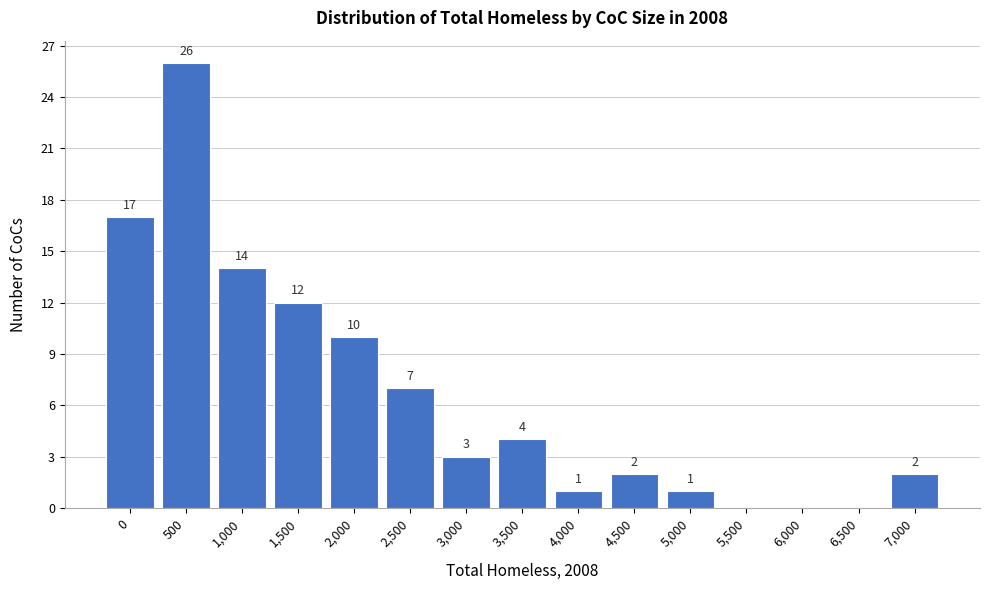

Reading left to right, what are all the values shown in this chart?

0=17	500=26	1,000=14	1,500=12	2,000=10	2,500=7	3,000=3	3,500=4	4,000=1	4,500=2	5,000=1	5,500=0	6,000=0	6,500=0	7,000=2